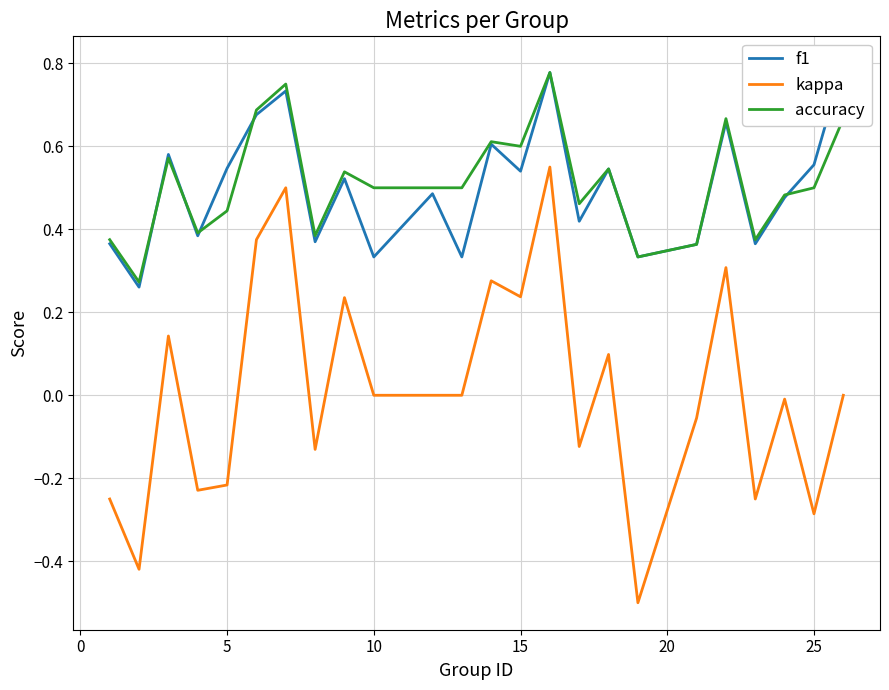

True or false: f1 and kappa intersect in this chart.

False